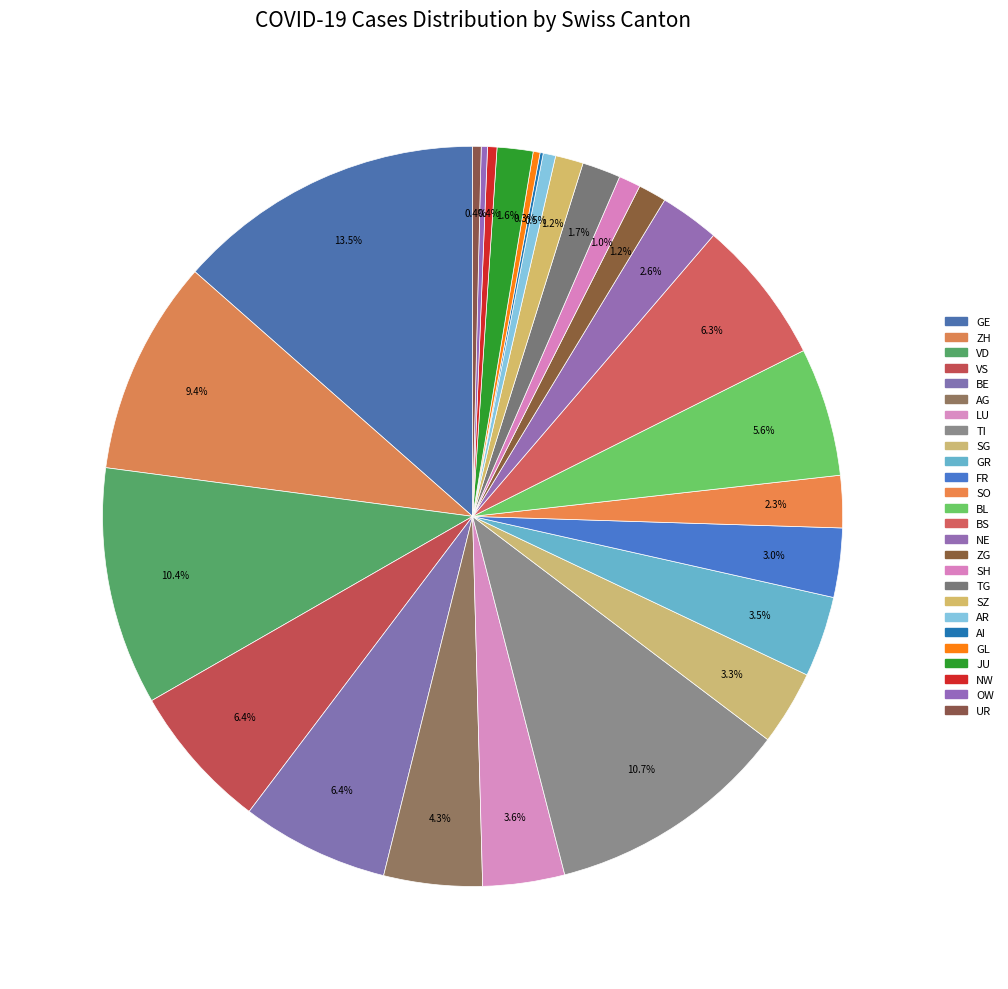

What is the change in value from LU to FR?

-181